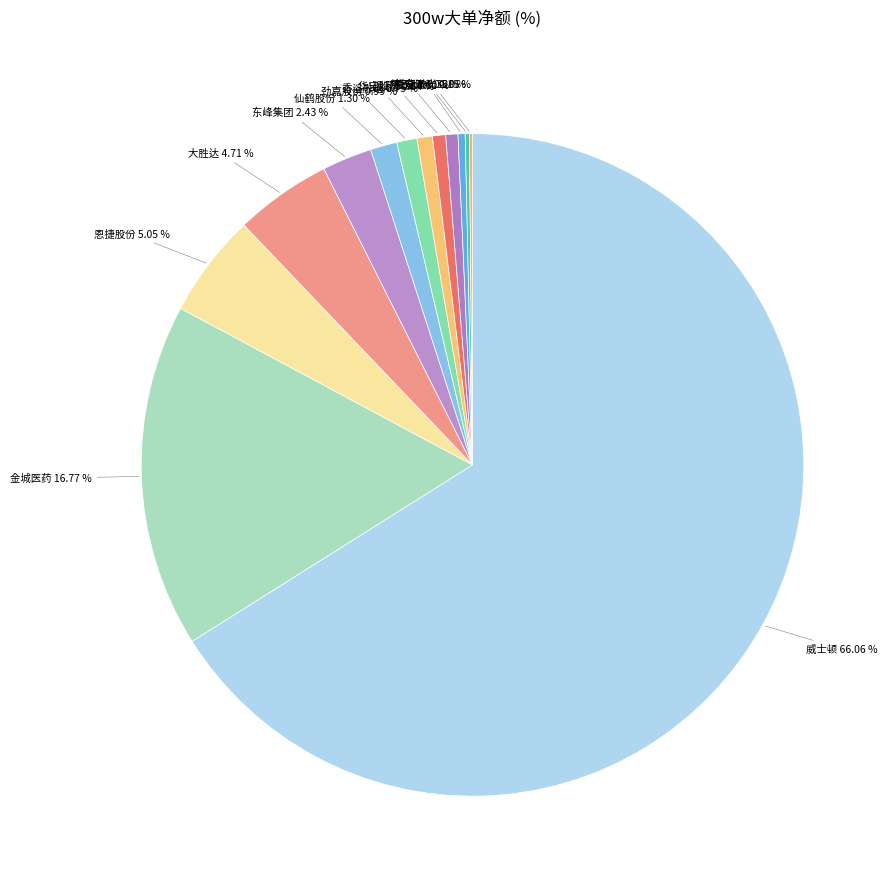

How many slices are in this pie chart?

13